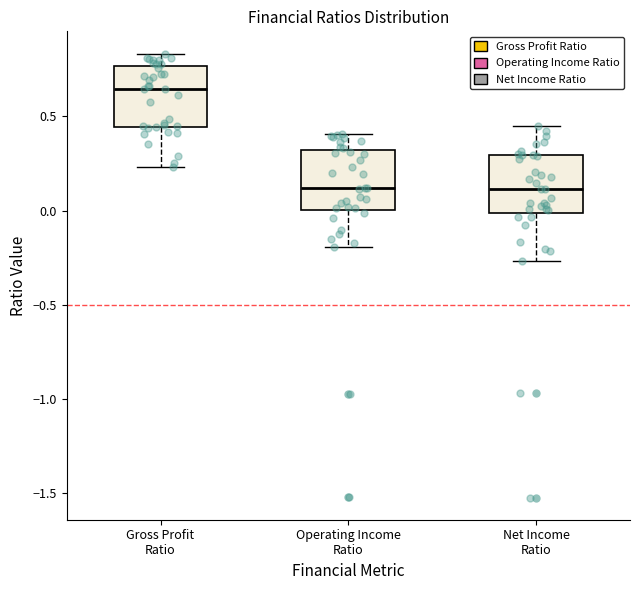

Where is the lower edge of the box for Operating Income Ratio on the y-axis? The values are not printed on the chart, so give them approximately, as read against the axis.

0.00